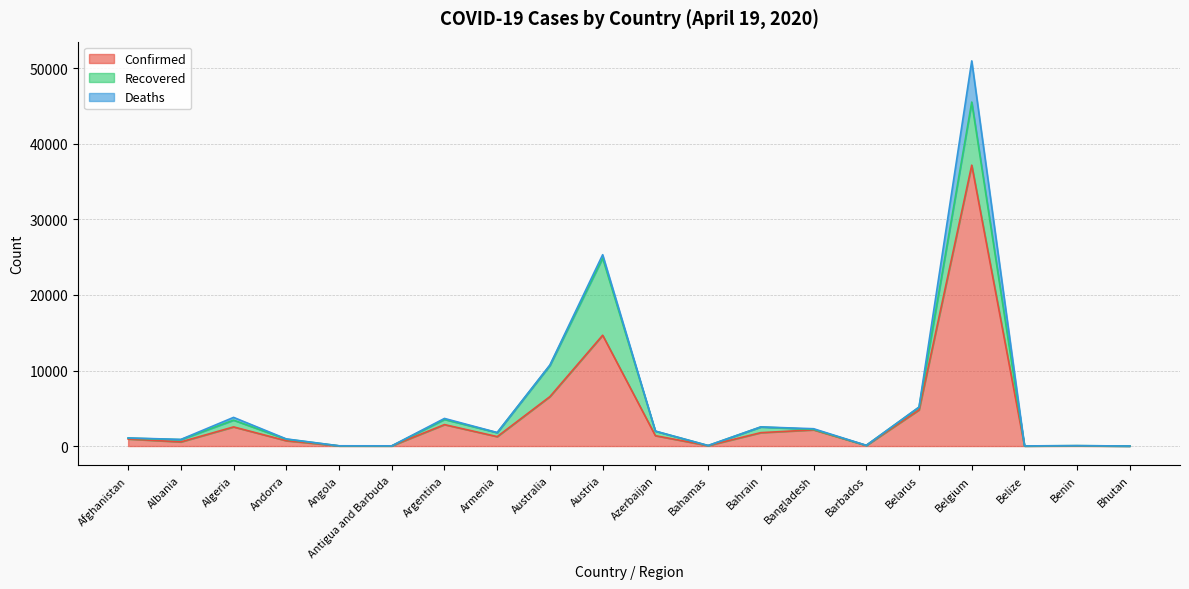

What is the label of the 13th point from the left?

Bahrain